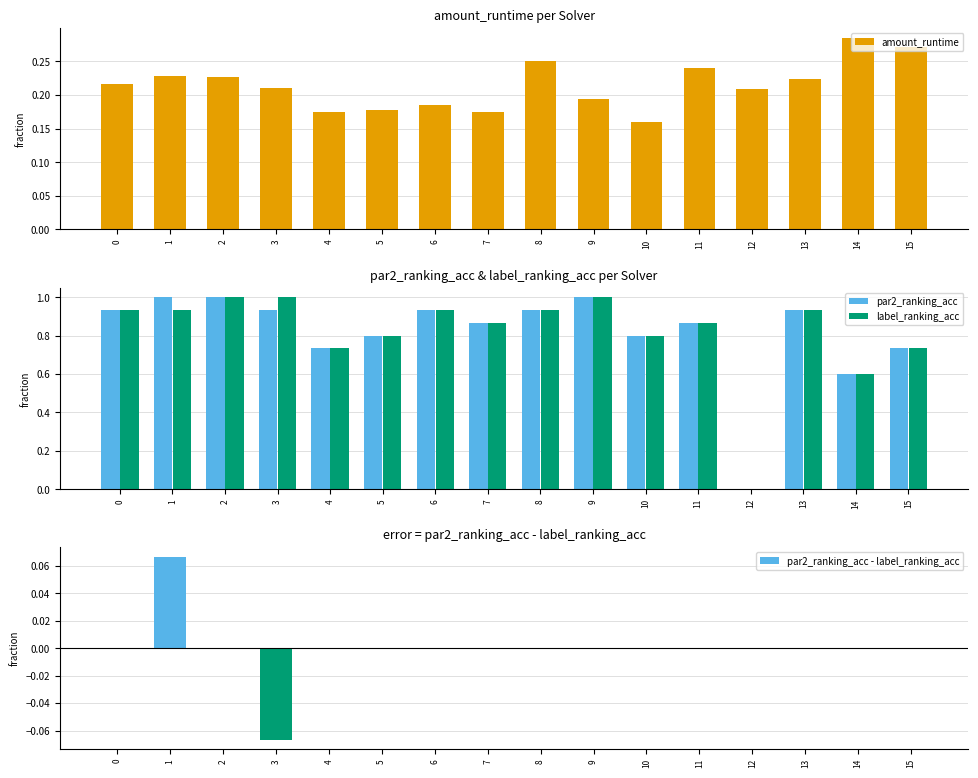

At which category is the sum across all series the highest?

1